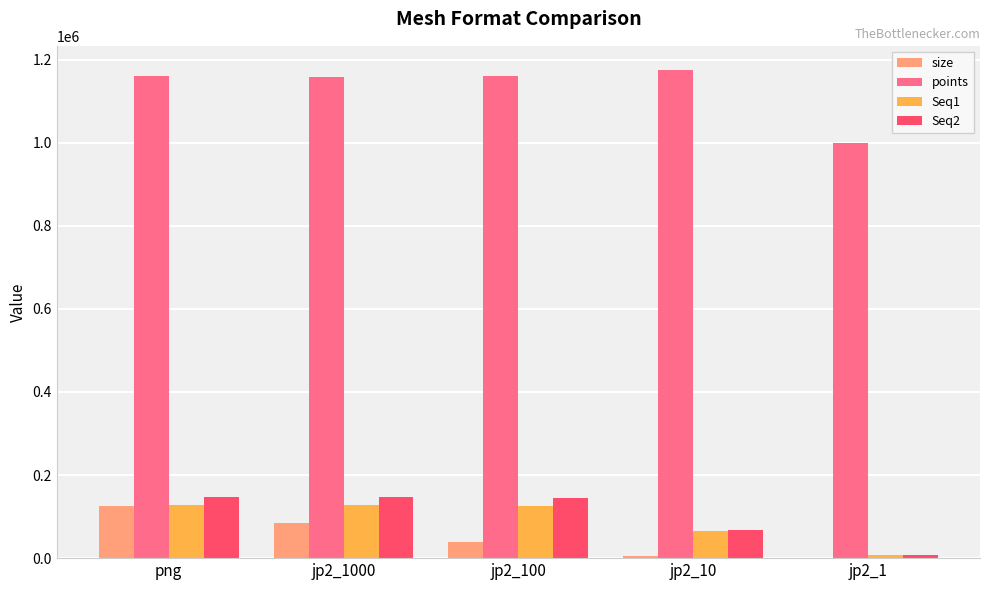

How many data points in size are above 38650?

3